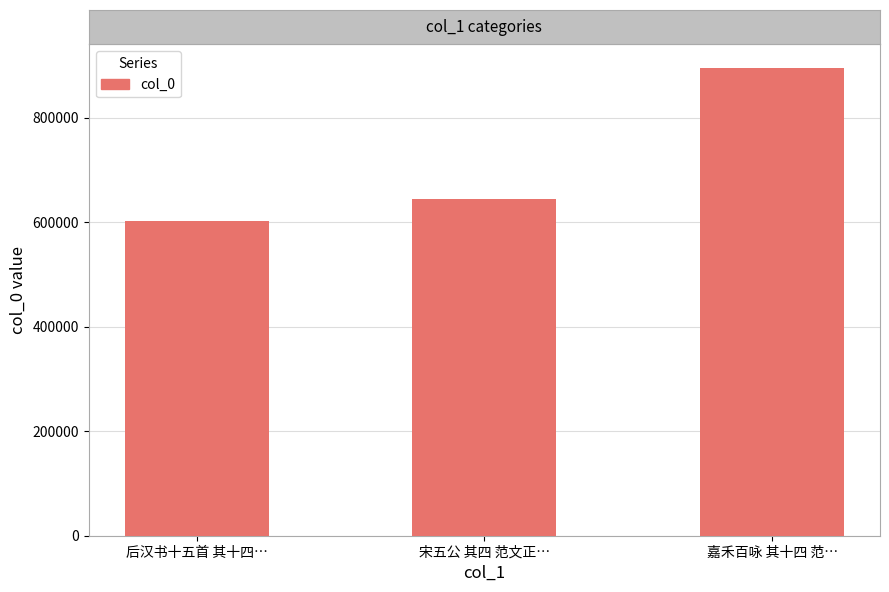

Rank the categories by value from lowest to highest.

后汉书十五首 其十四…, 宋五公 其四 范文正…, 嘉禾百咏 其十四 范…